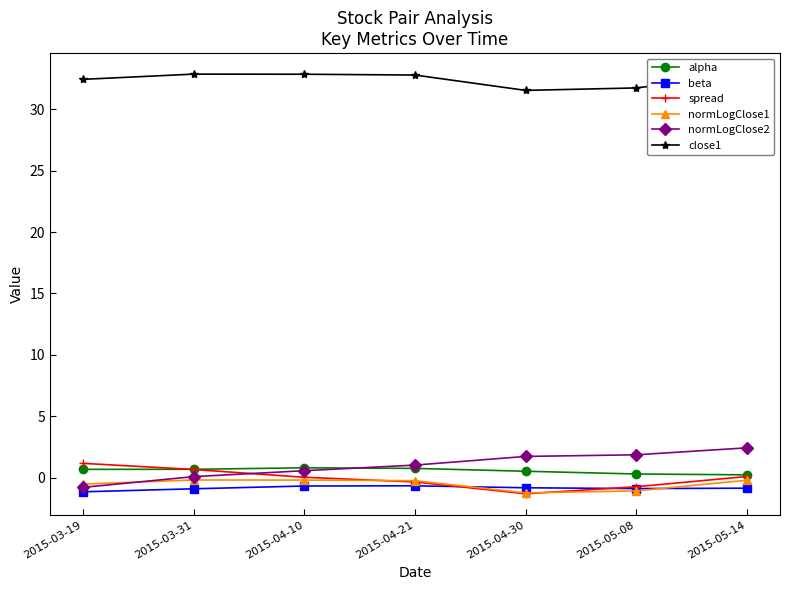

True or false: normLogClose1 has more than 0 points higher than both neighbors.

True